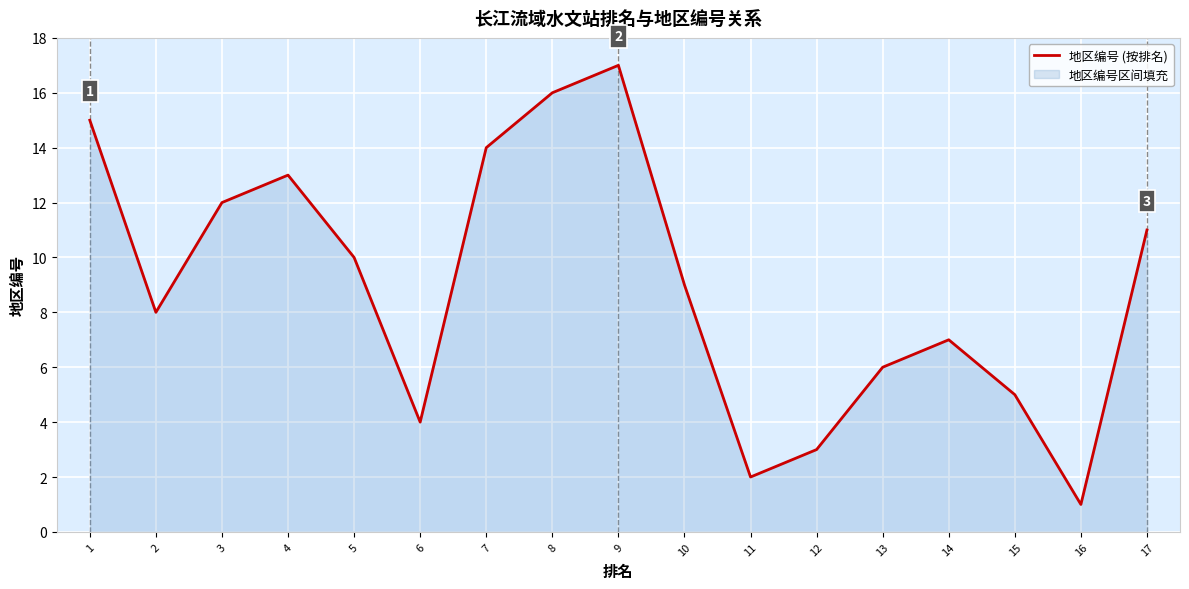

What is the smallest value displayed?

1